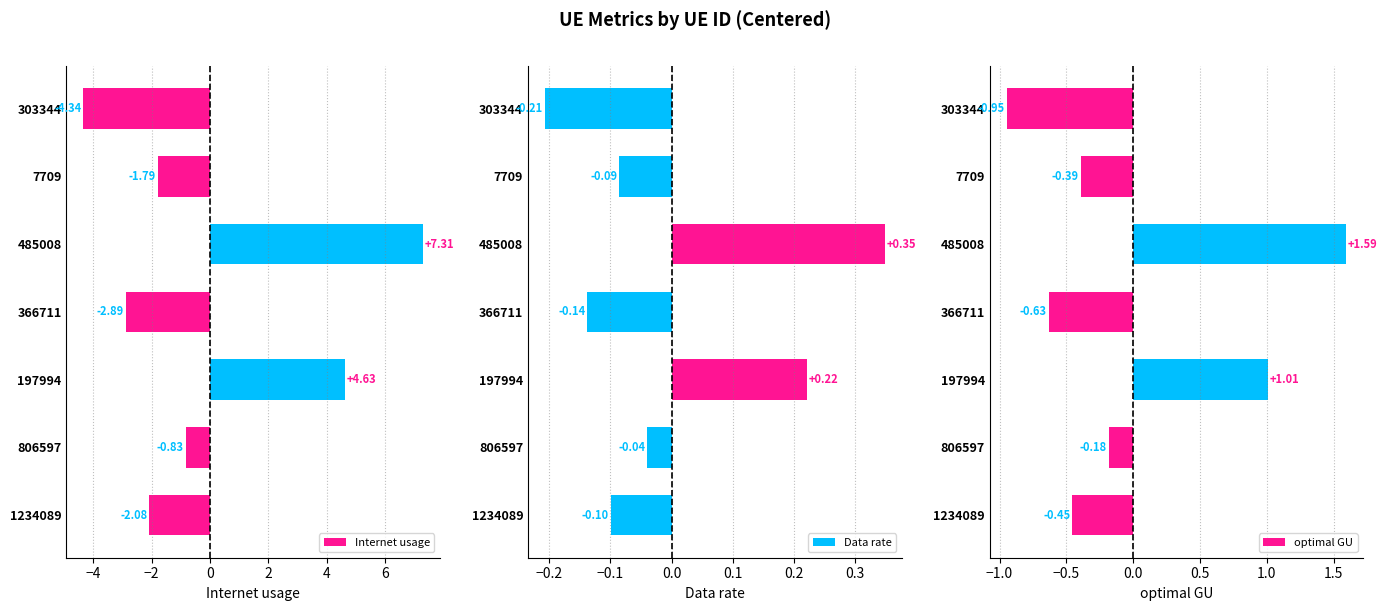

How many values in Data rate are above zero?

2